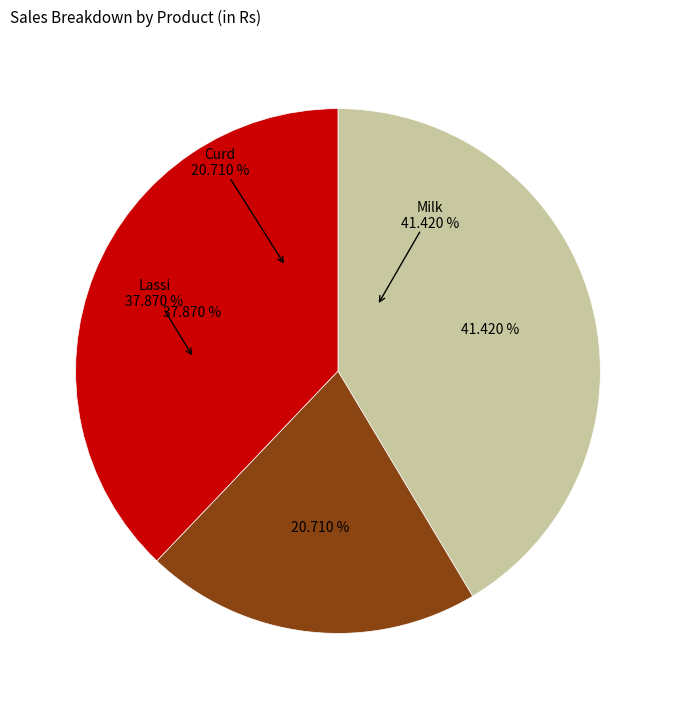

What is the smallest slice in the pie chart?

Curd